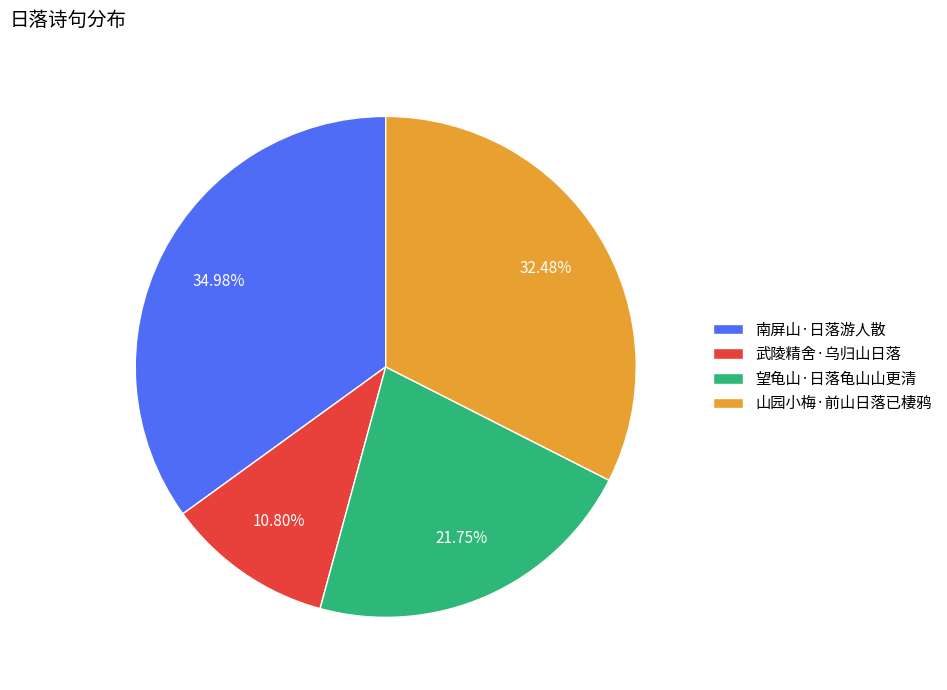

What is the ratio of the value at 武陵精舍·乌归山日落 to the value at 南屏山·日落游人散?

0.3